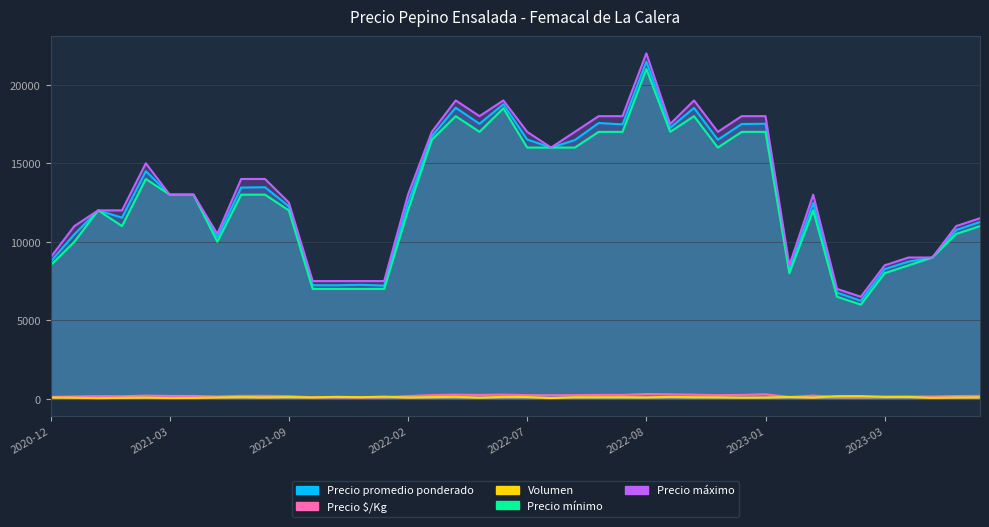

At 2023-04-25, list the series in order from smallest to largest.

Volumen, Precio $/Kg, Precio promedio ponderado, Precio mínimo, Precio máximo